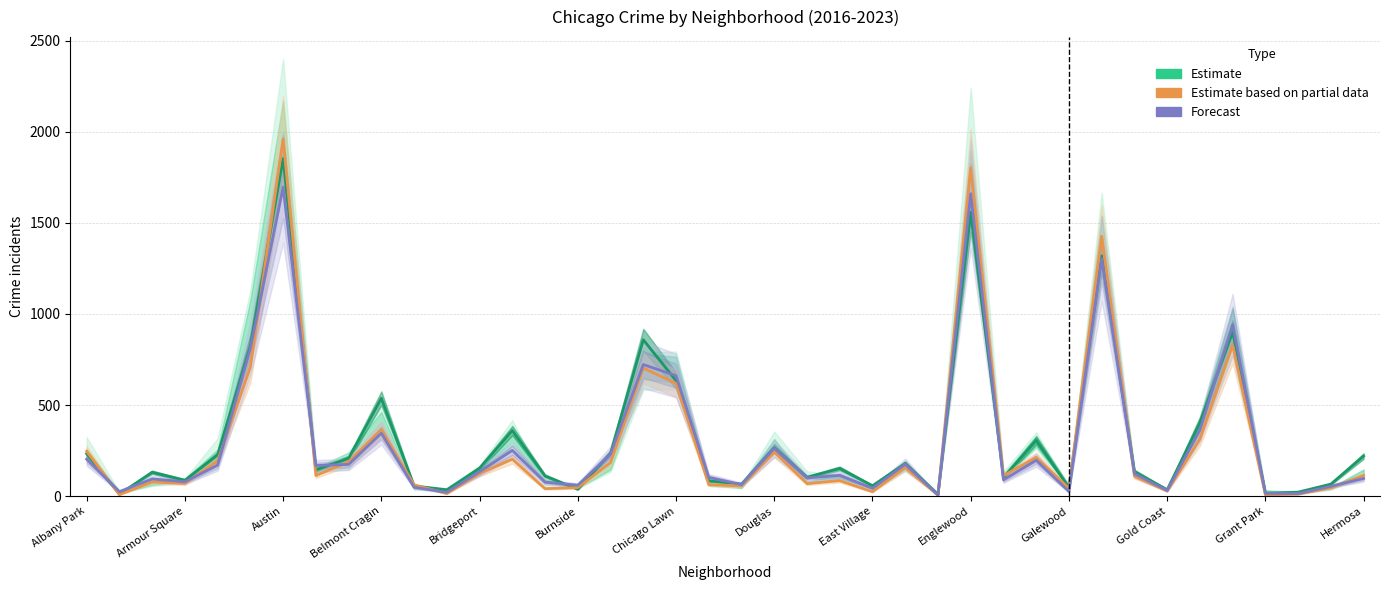

Between 35 and 21, which is larger?

35